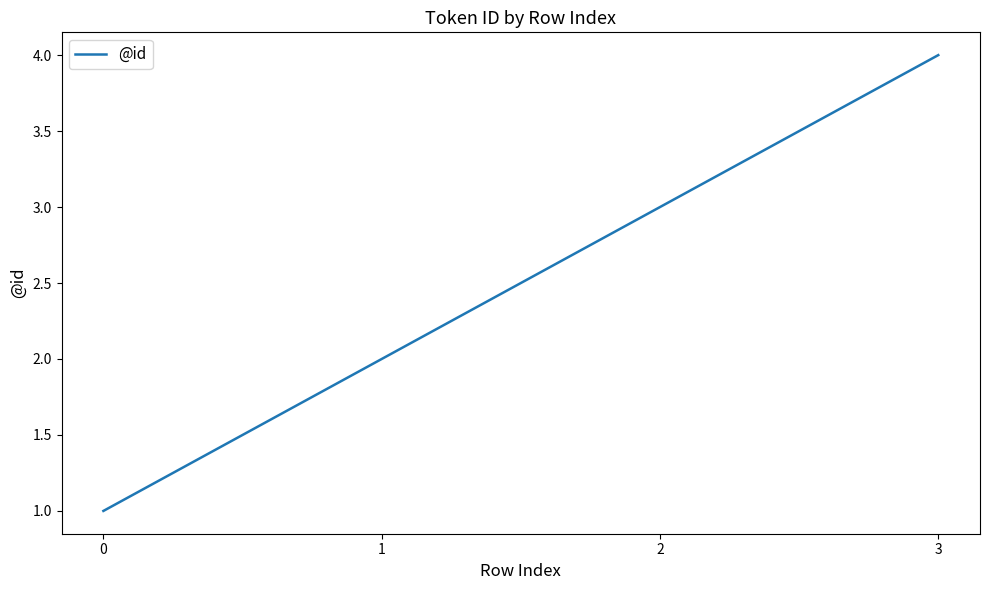

What is the sum of all values?

10